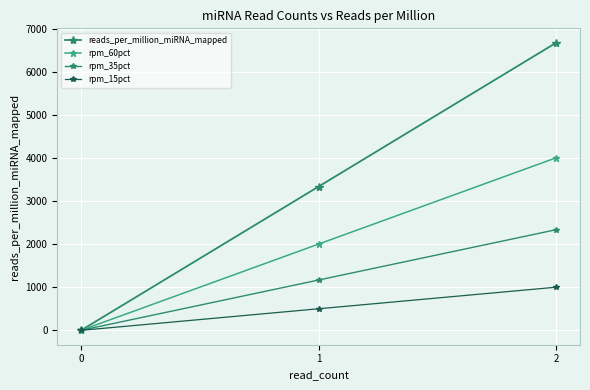

How many values in the reads_per_million_miRNA_mapped series are below 3344?

1